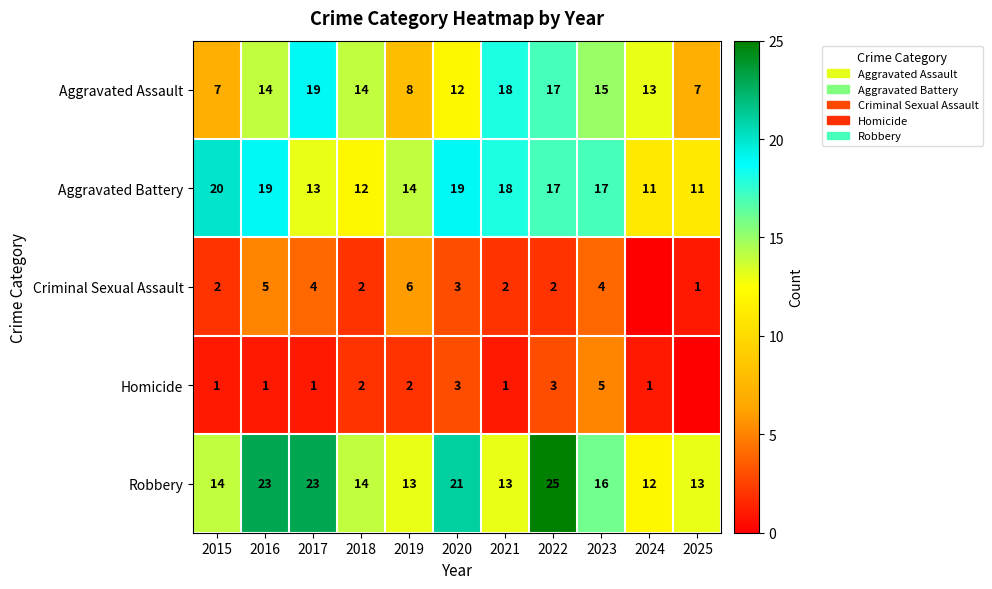

The Robbery series shows 13 at 2025. True or false?

True